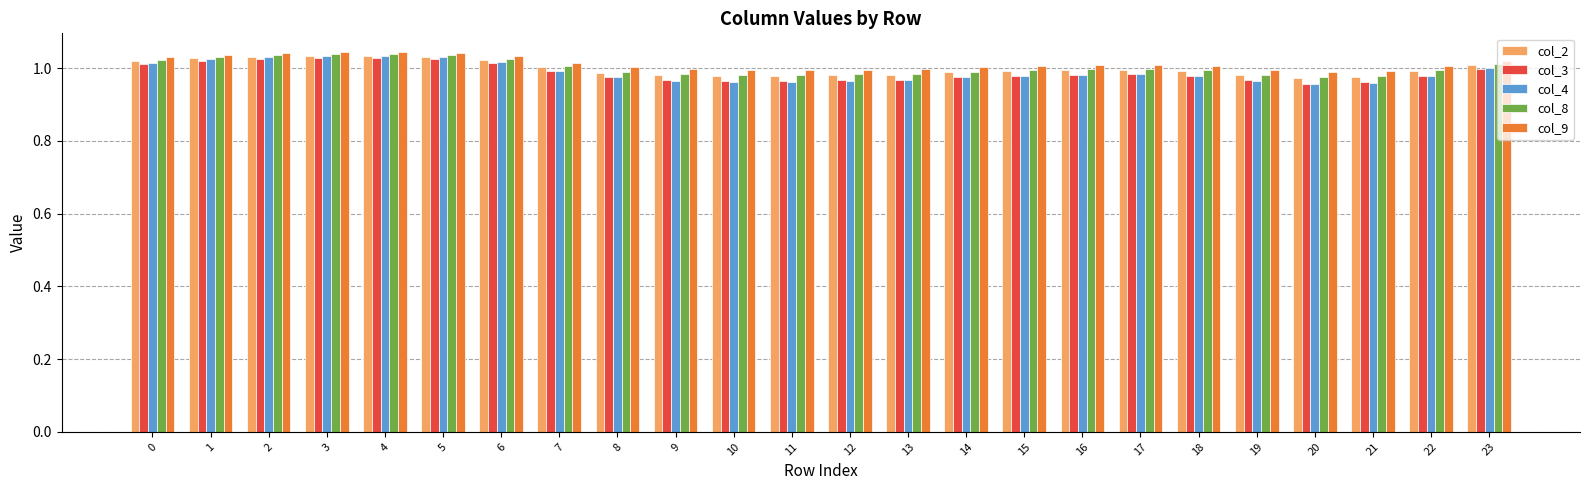

What is the sum of the col_2 values at 8 and 21?

2.0